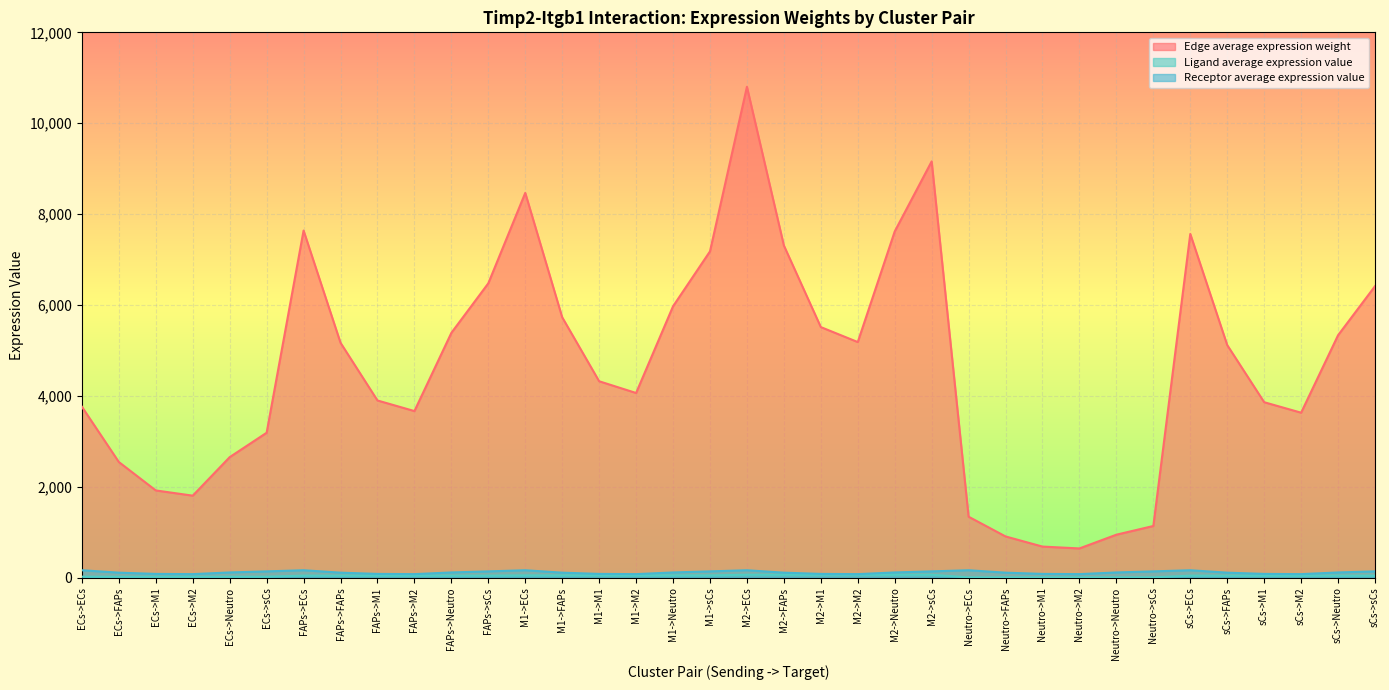

Reading right to left, extract all data points from this chart.

Edge average expression weight: sCs->sCs=6414.7	sCs->Neutro=5335.1	sCs->M2=3631.1	sCs->M1=3861.9	sCs->FAPs=5118.9	sCs->ECs=7564.2	Neutro->sCs=1138.3	Neutro->Neutro=946.7	Neutro->M2=644.3	Neutro->M1=685.3	Neutro->FAPs=908.4	Neutro->ECs=1342.3	M2->sCs=9160.3	M2->Neutro=7618.6	M2->M2=5185.3	M2->M1=5514.8	M2->FAPs=7309.9	M2->ECs=10801.7	M1->sCs=7180.4	M1->Neutro=5971.9	M1->M2=4064.5	M1->M1=4322.8	M1->FAPs=5729.9	M1->ECs=8467.1	FAPs->sCs=6477.9	FAPs->Neutro=5387.6	FAPs->M2=3666.9	FAPs->M1=3899.9	FAPs->FAPs=5169.3	FAPs->ECs=7638.7	ECs->sCs=3189.9	ECs->Neutro=2653.1	ECs->M2=1805.7	ECs->M1=1920.4	ECs->FAPs=2545.6	ECs->ECs=3761.6
Ligand average expression value: sCs->sCs=46.0	sCs->Neutro=46.0	sCs->M2=46.0	sCs->M1=46.0	sCs->FAPs=46.0	sCs->ECs=46.0	Neutro->sCs=8.2	Neutro->Neutro=8.2	Neutro->M2=8.2	Neutro->M1=8.2	Neutro->FAPs=8.2	Neutro->ECs=8.2	M2->sCs=65.6	M2->Neutro=65.6	M2->M2=65.6	M2->M1=65.6	M2->FAPs=65.6	M2->ECs=65.6	M1->sCs=51.4	M1->Neutro=51.4	M1->M2=51.4	M1->M1=51.4	M1->FAPs=51.4	M1->ECs=51.4	FAPs->sCs=46.4	FAPs->Neutro=46.4	FAPs->M2=46.4	FAPs->M1=46.4	FAPs->FAPs=46.4	FAPs->ECs=46.4	ECs->sCs=22.9	ECs->Neutro=22.9	ECs->M2=22.9	ECs->M1=22.9	ECs->FAPs=22.9	ECs->ECs=22.9
Receptor average expression value: sCs->sCs=139.6	sCs->Neutro=116.1	sCs->M2=79.0	sCs->M1=84.0	sCs->FAPs=111.4	sCs->ECs=164.6	Neutro->sCs=139.6	Neutro->Neutro=116.1	Neutro->M2=79.0	Neutro->M1=84.0	Neutro->FAPs=111.4	Neutro->ECs=164.6	M2->sCs=139.6	M2->Neutro=116.1	M2->M2=79.0	M2->M1=84.0	M2->FAPs=111.4	M2->ECs=164.6	M1->sCs=139.6	M1->Neutro=116.1	M1->M2=79.0	M1->M1=84.0	M1->FAPs=111.4	M1->ECs=164.6	FAPs->sCs=139.6	FAPs->Neutro=116.1	FAPs->M2=79.0	FAPs->M1=84.0	FAPs->FAPs=111.4	FAPs->ECs=164.6	ECs->sCs=139.6	ECs->Neutro=116.1	ECs->M2=79.0	ECs->M1=84.0	ECs->FAPs=111.4	ECs->ECs=164.6